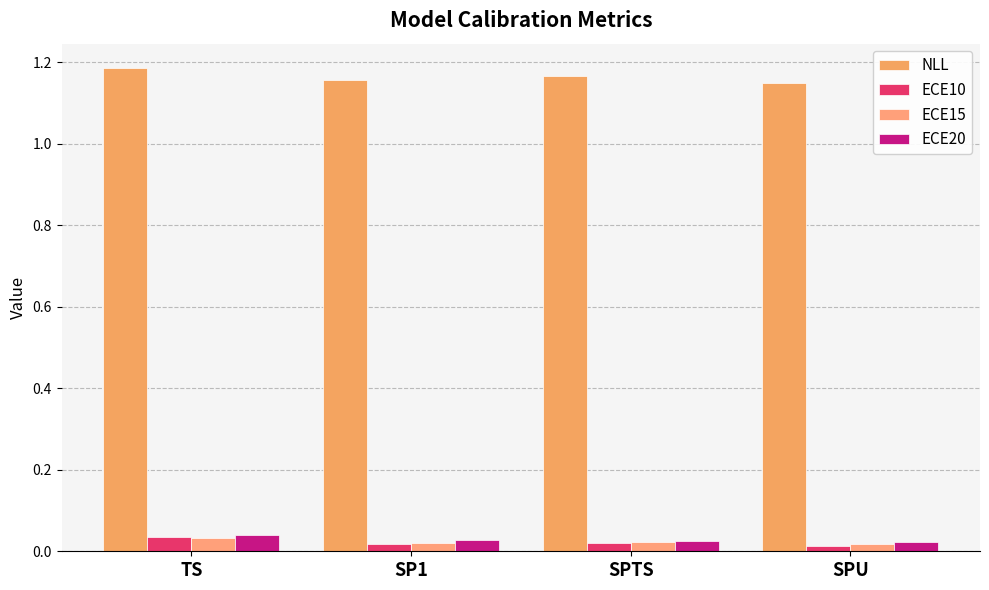

What is the label of the 3rd bar from the right?

SP1